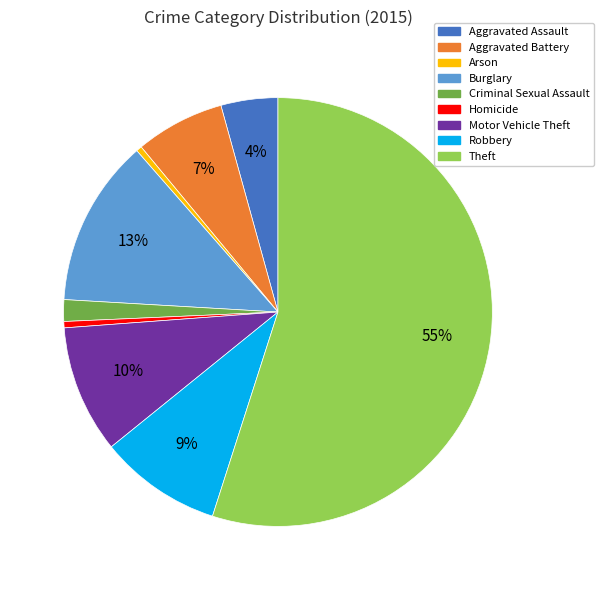

How many slices are in this pie chart?

9